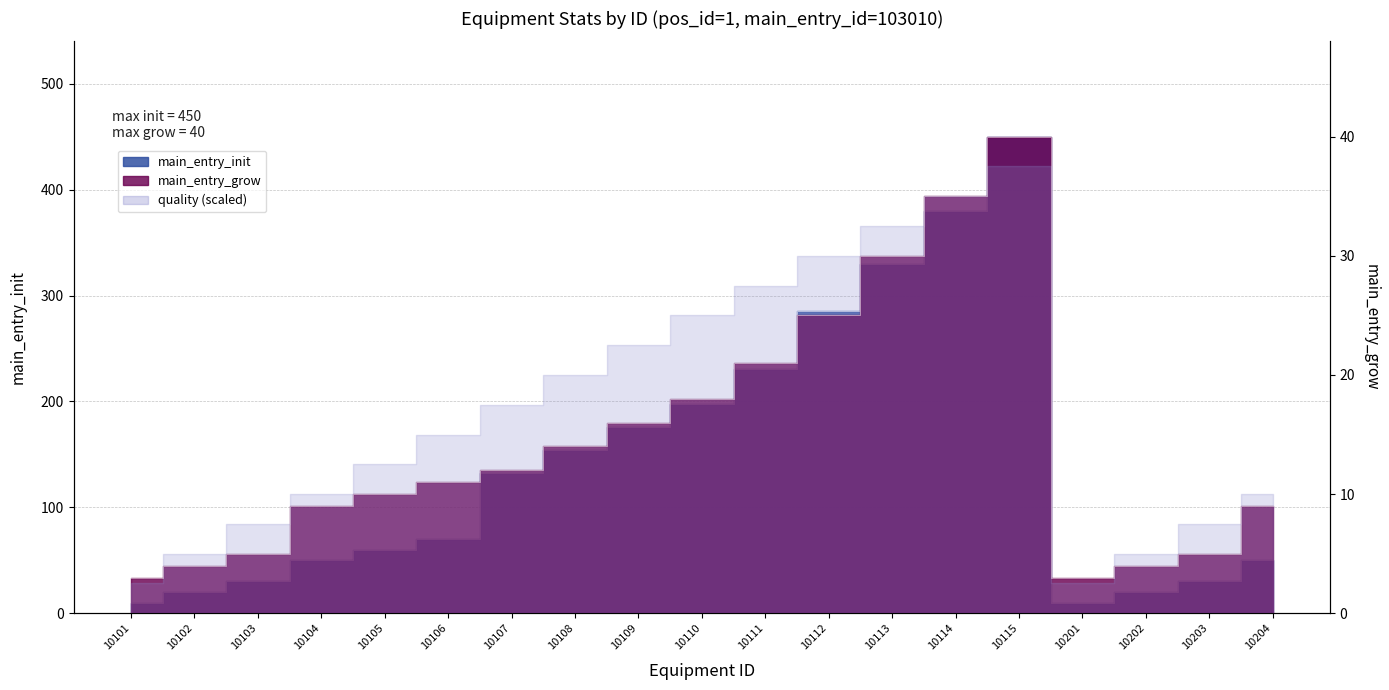

True or false: main_entry_grow and main_entry_init intersect in this chart.

False